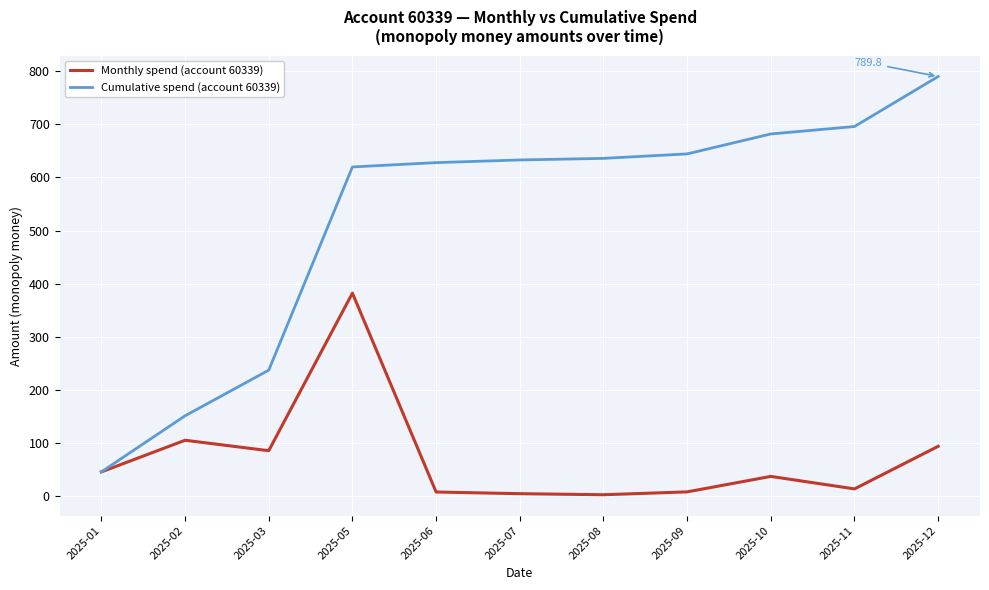

At which category does the chart reach its peak across all series?

2025-12